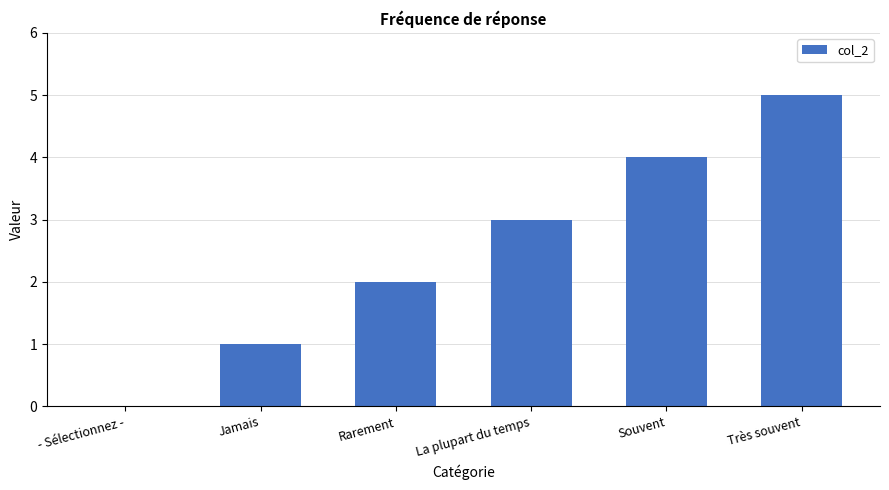

How many categories are shown in the chart?

6